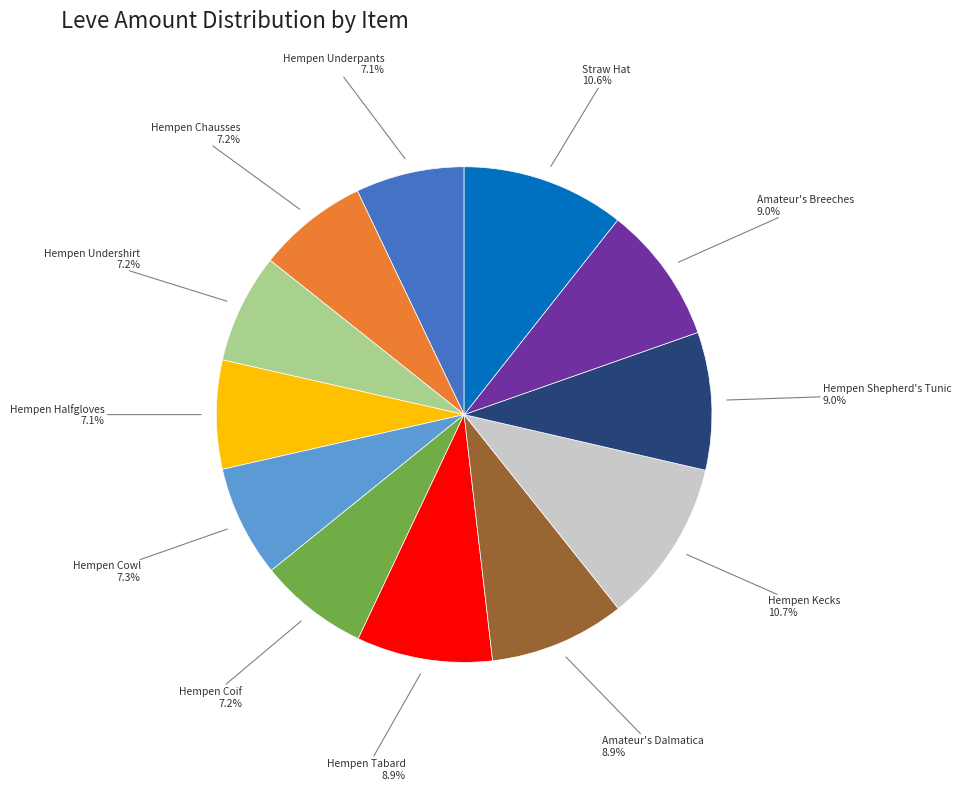

Is there a majority slice in this chart?

No